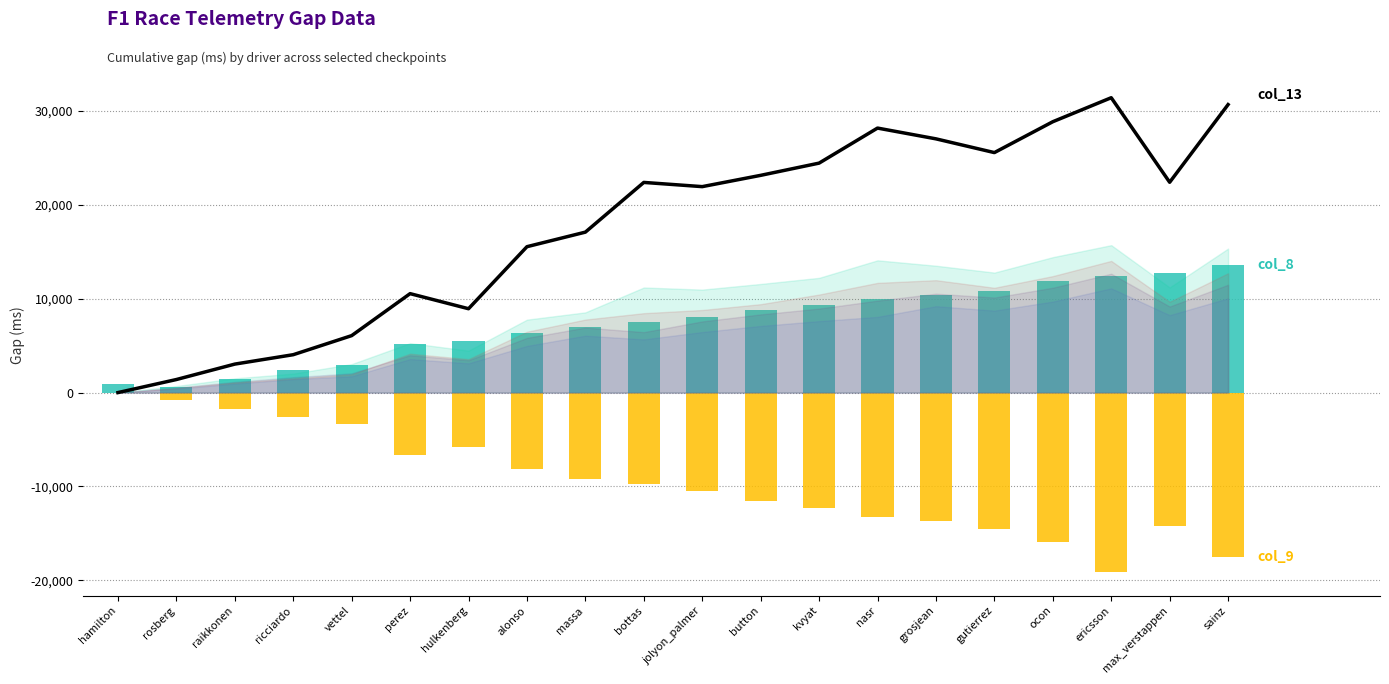

What is the greatest value displayed?

31428